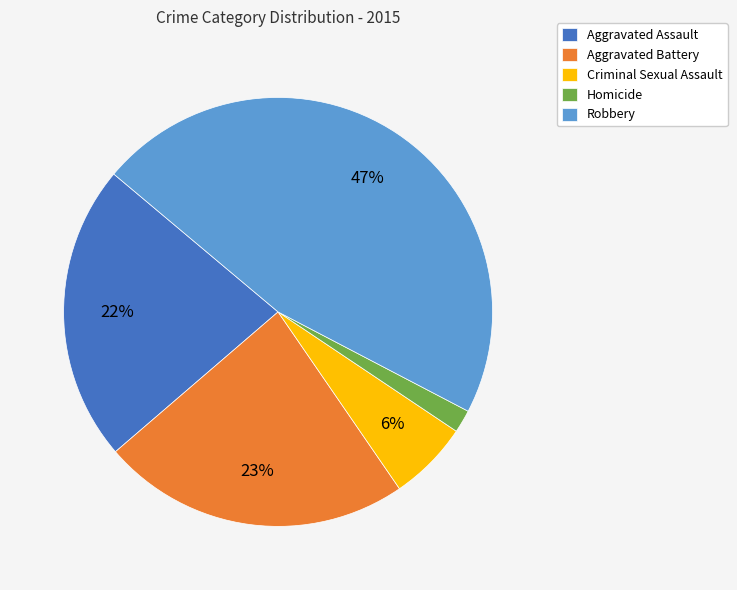

Combined, do Aggravated Battery and Homicide account for over 50%?

No